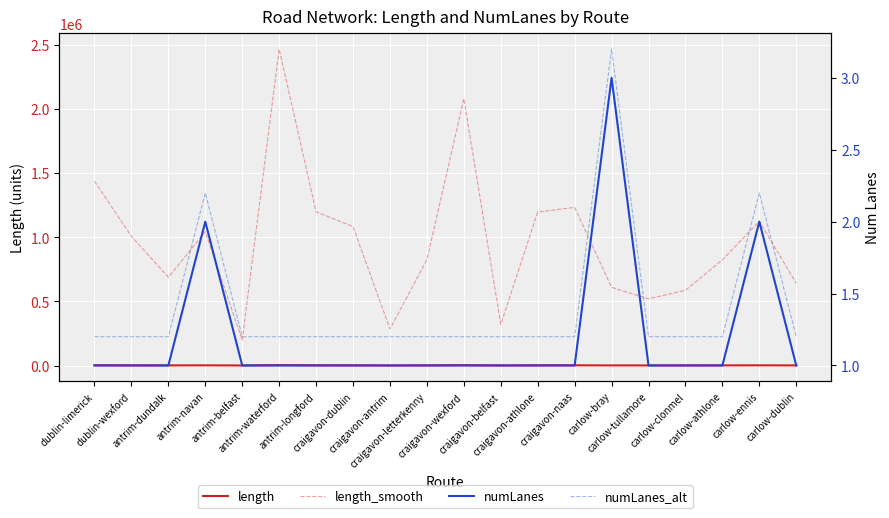

True or false: length has more than 1 points higher than both neighbors.

True